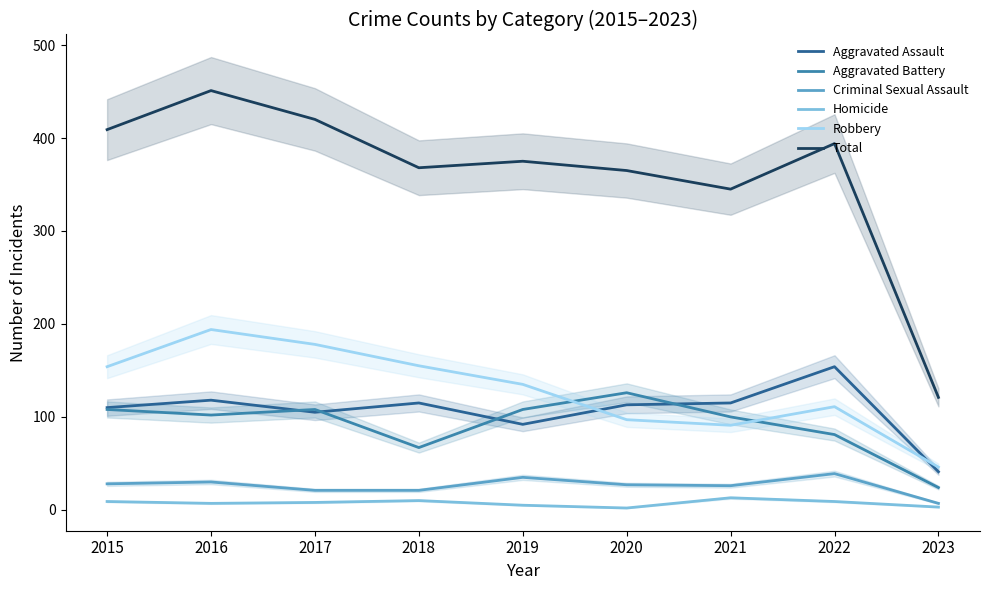

True or false: Aggravated Battery and Robbery cross at least once.

True